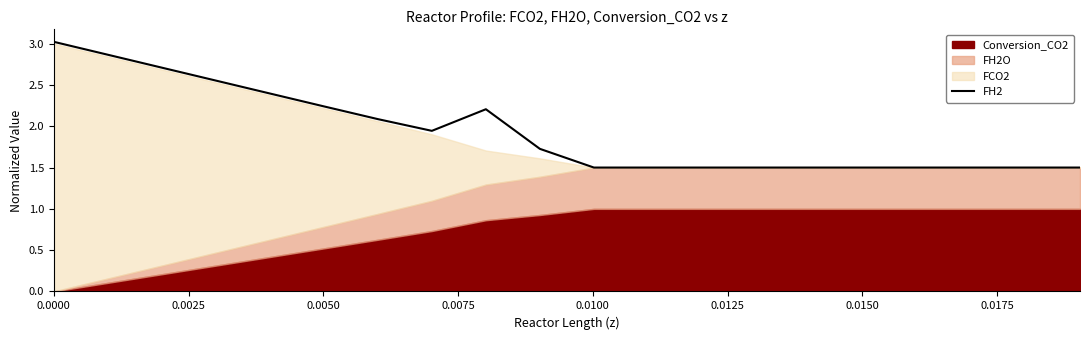

Count the number of categories in the chart.

20